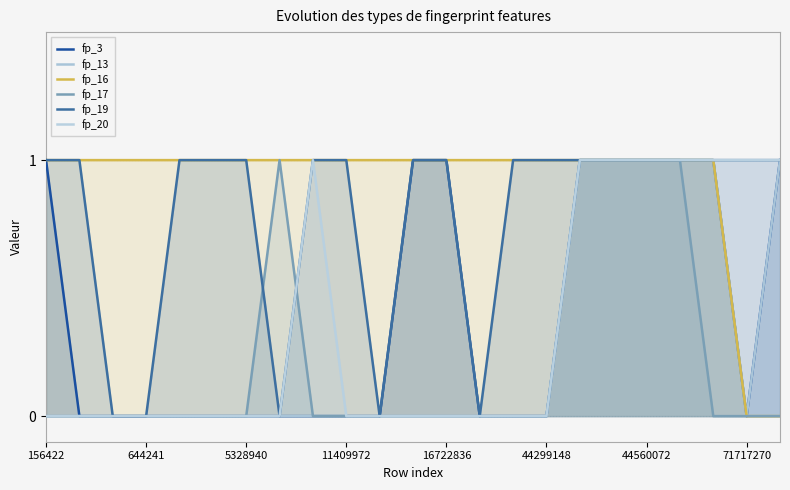

Between 19 and 20, which series saw the biggest shift?

fp_17